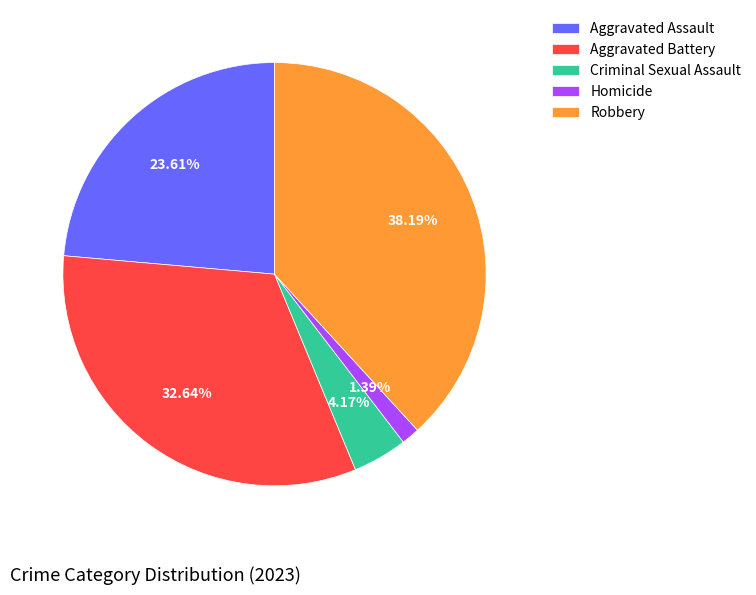

Is it true that Aggravated Battery is 20% of the pie?

False